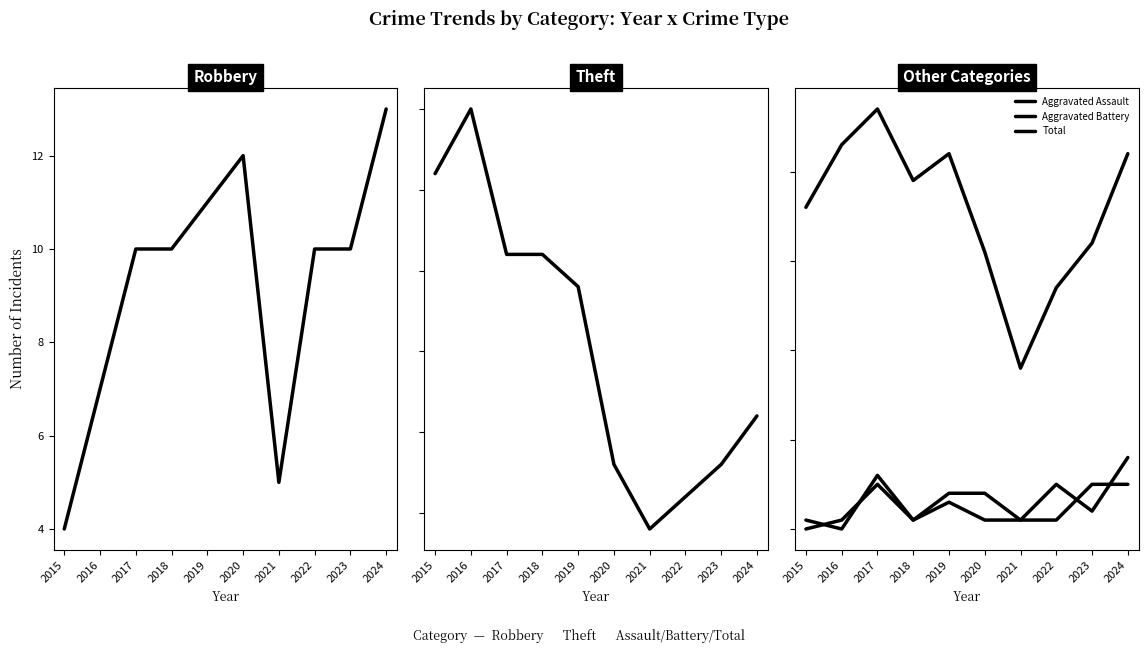

Is the value of Theft at 2018 greater than the value of Aggravated Assault at 2019?

Yes